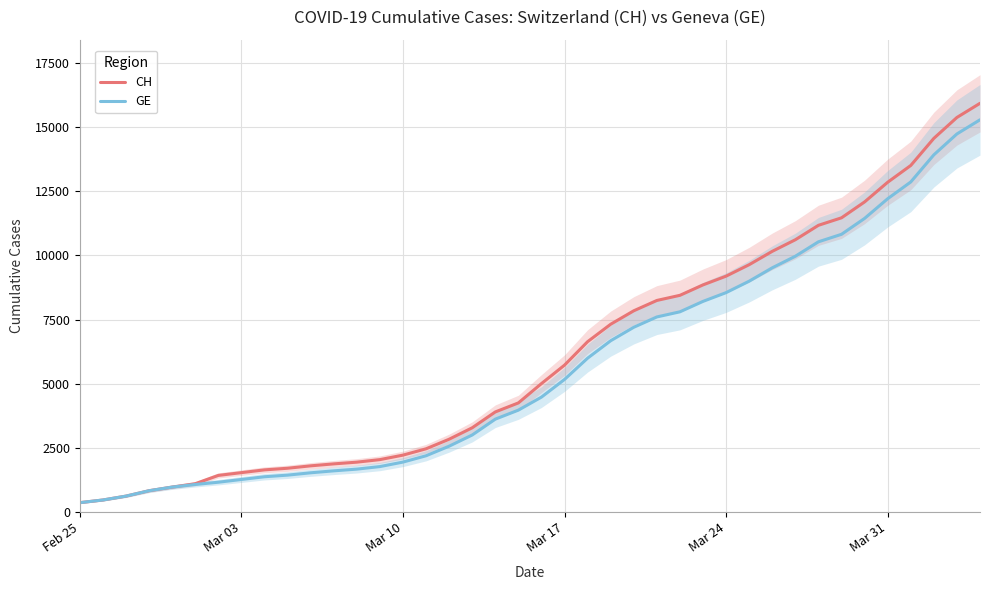

Is this an area chart (filled region under the line)?

No